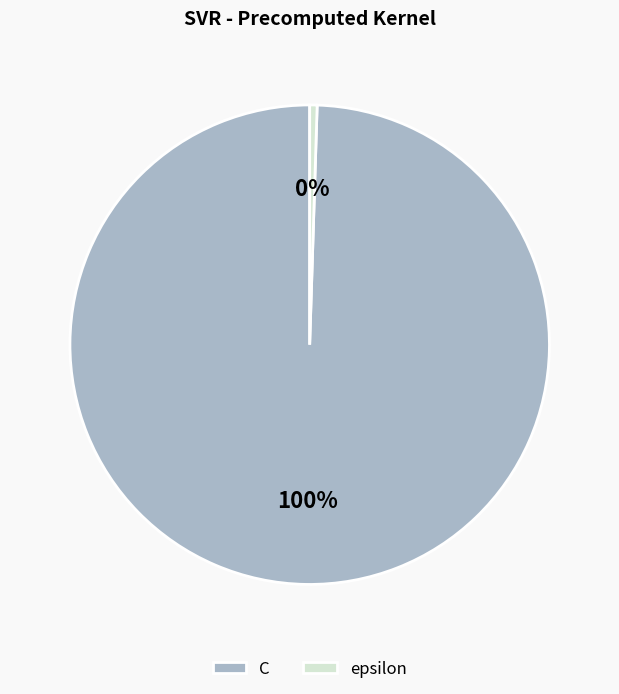

To the nearest percent, what is the combined percentage of epsilon and C?

100%